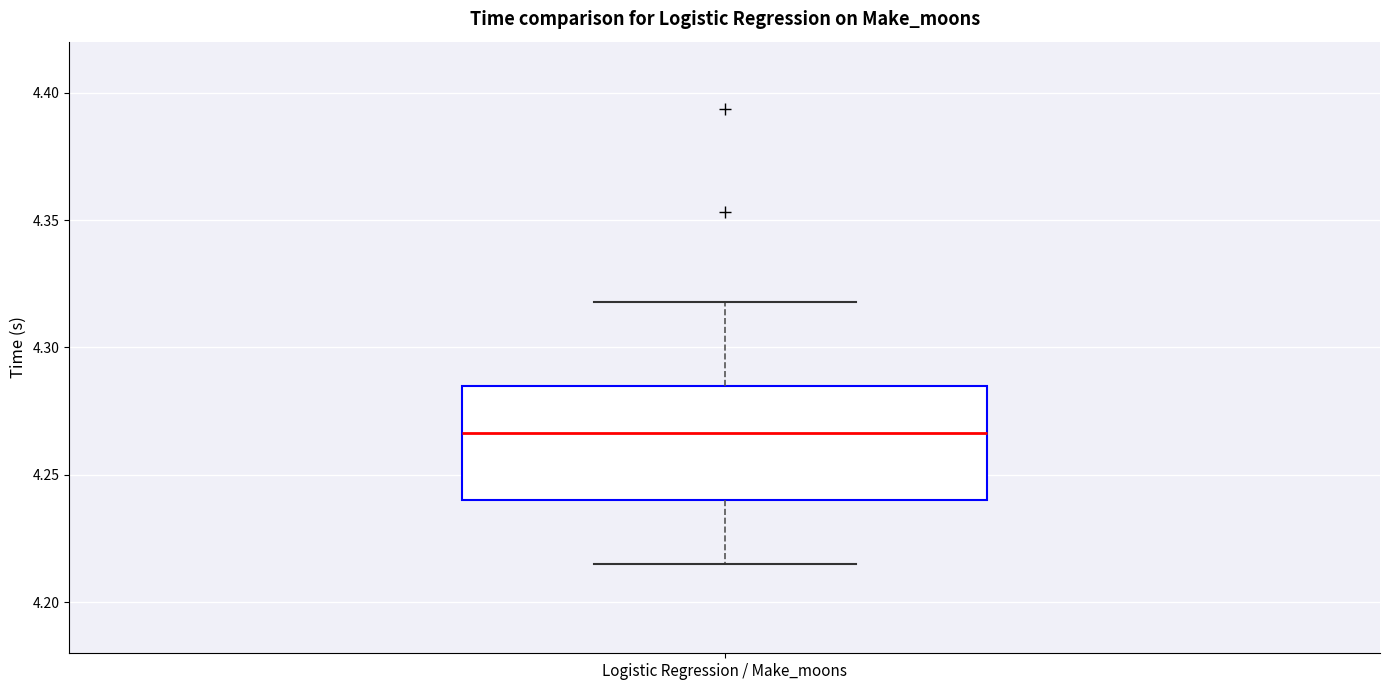

Where is the lower edge of the box for Logistic Regression / Make_moons on the y-axis? The values are not printed on the chart, so give them approximately, as read against the axis.

4.240